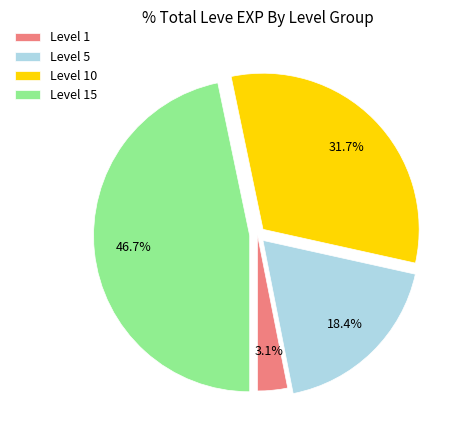

Rank the categories by value from highest to lowest.

Level 15, Level 10, Level 5, Level 1